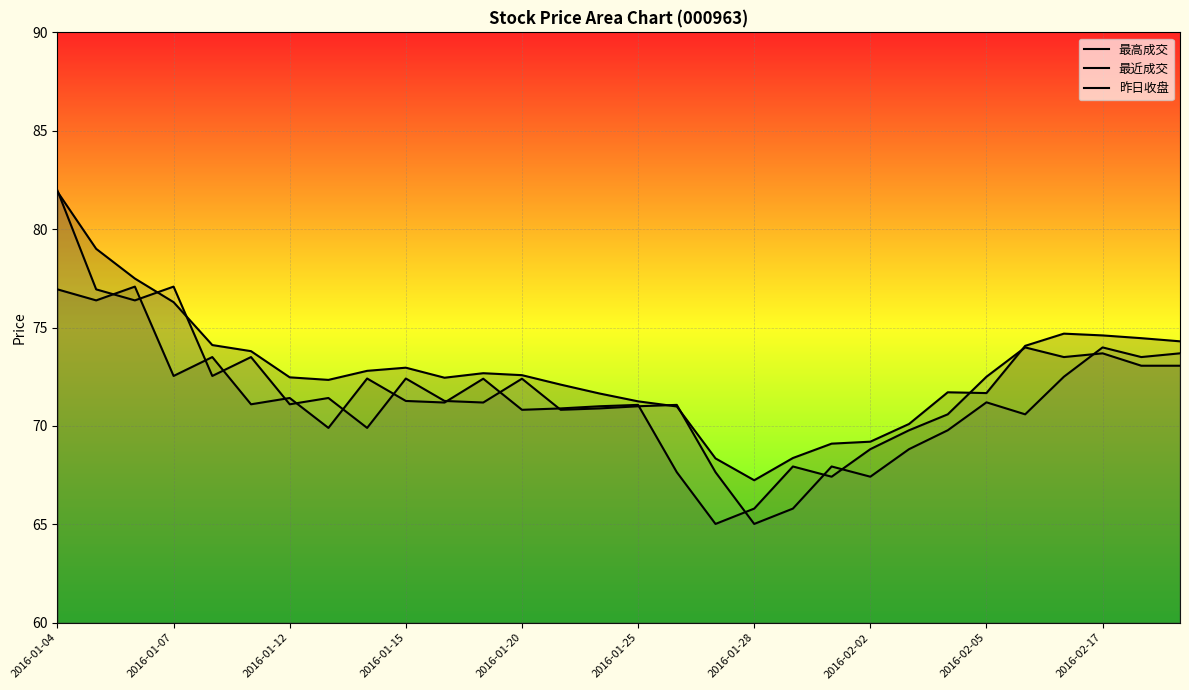

Where is 最高成交 nearest to the value 74?

25